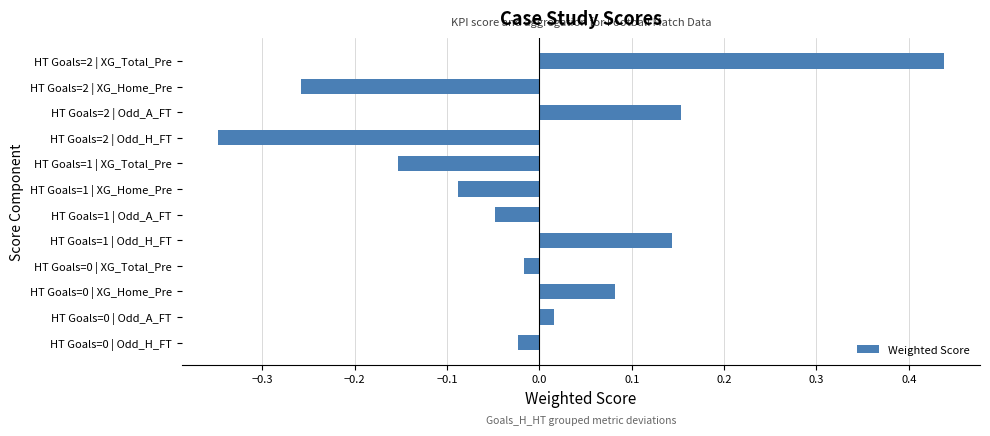

What is the difference between the second highest and minimum values?

0.5